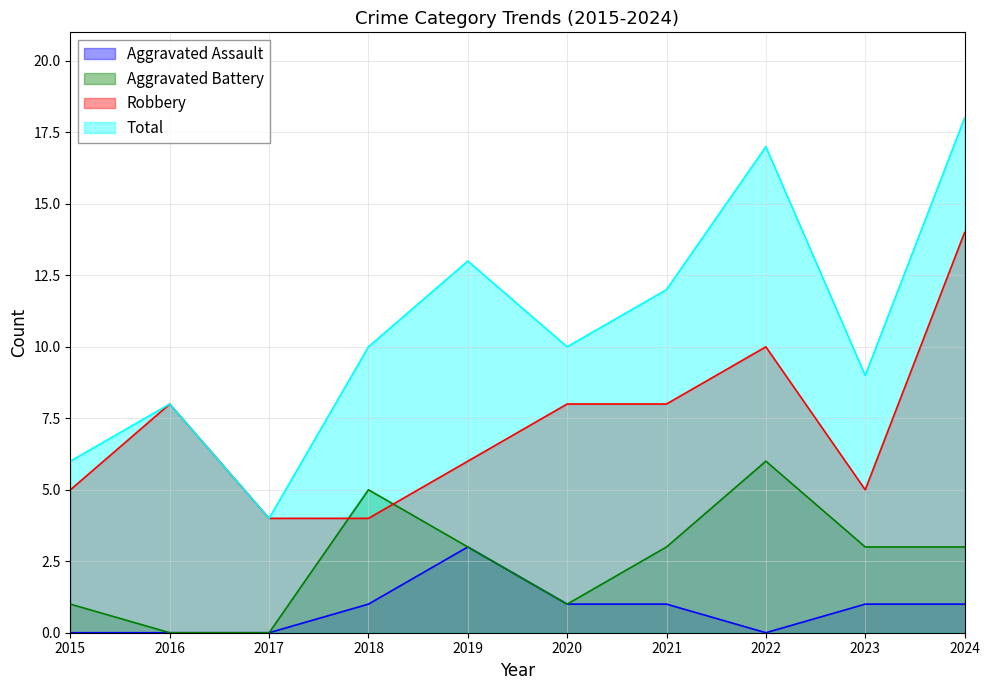

Which series changed the most between 2017 and 2024?

Total